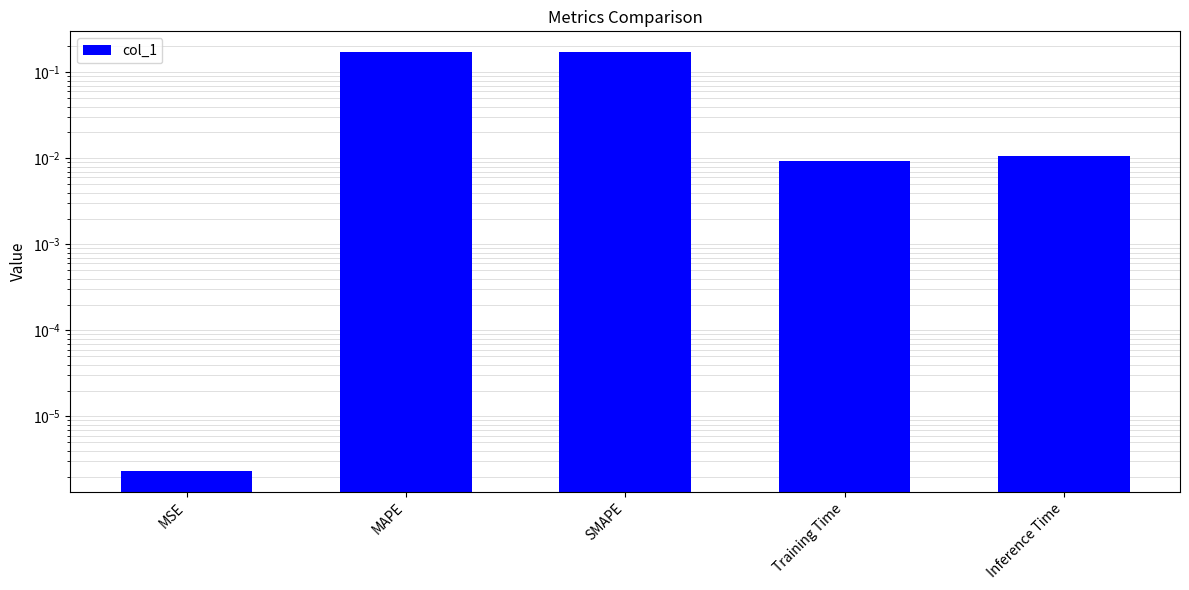

Count the number of data series in this chart.

1